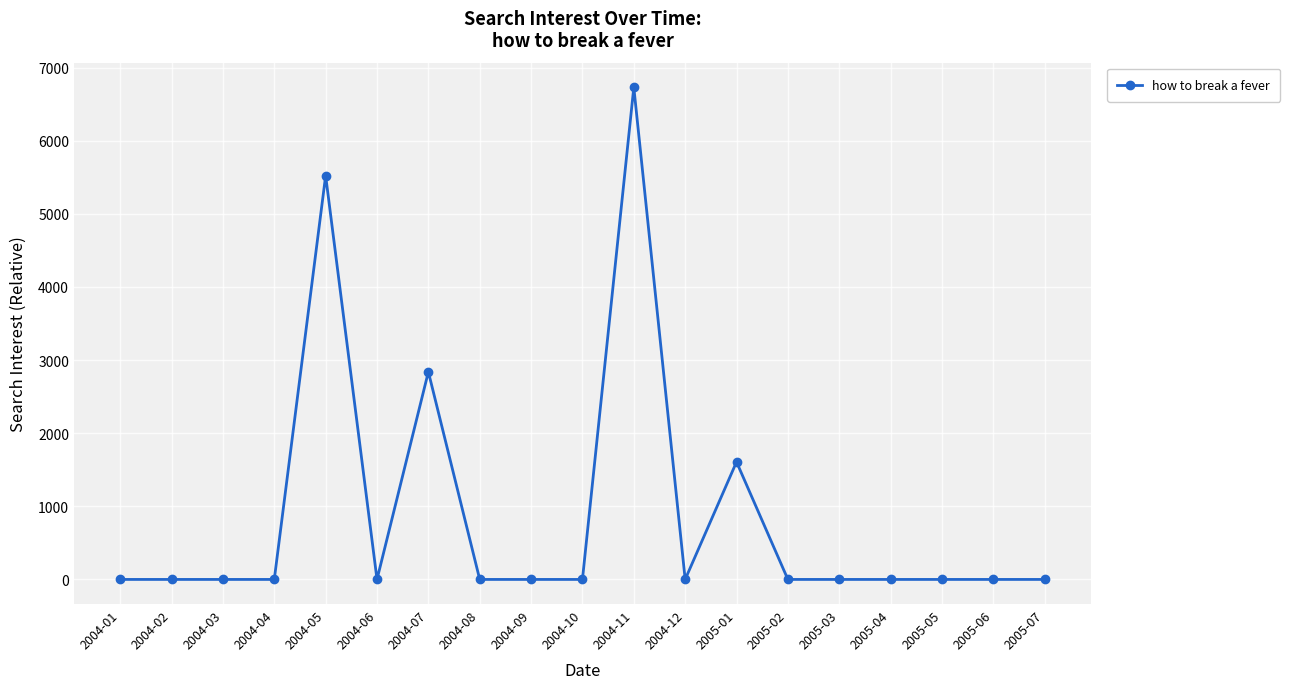

Is it true that the value at 2004-04 is 0.0?

True